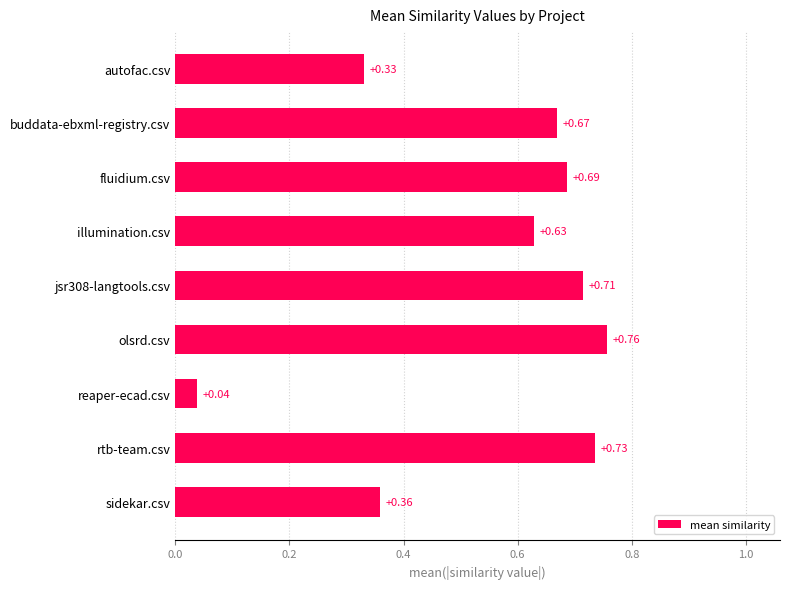

What is the average value?

0.5